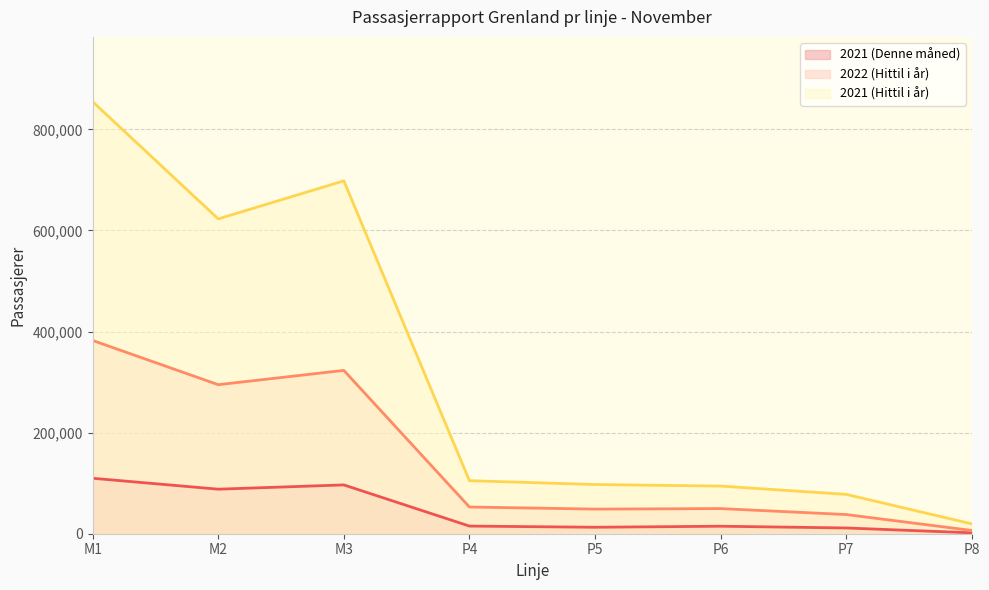

What position from the right is P6?

3